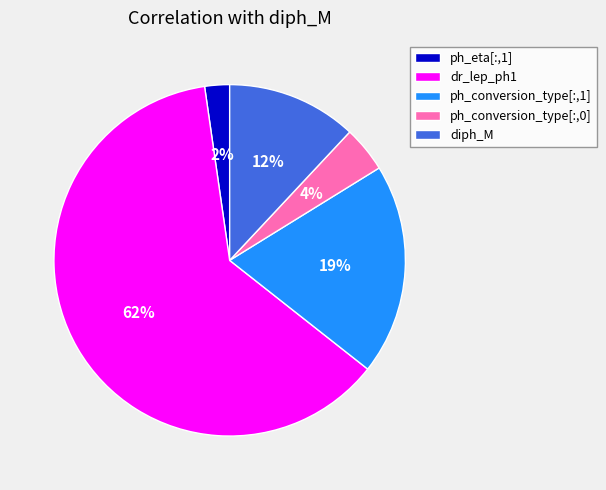

To the nearest percent, what is the difference between the ph_conversion_type[:,1] and ph_eta[:,1] slice percentages?

17%